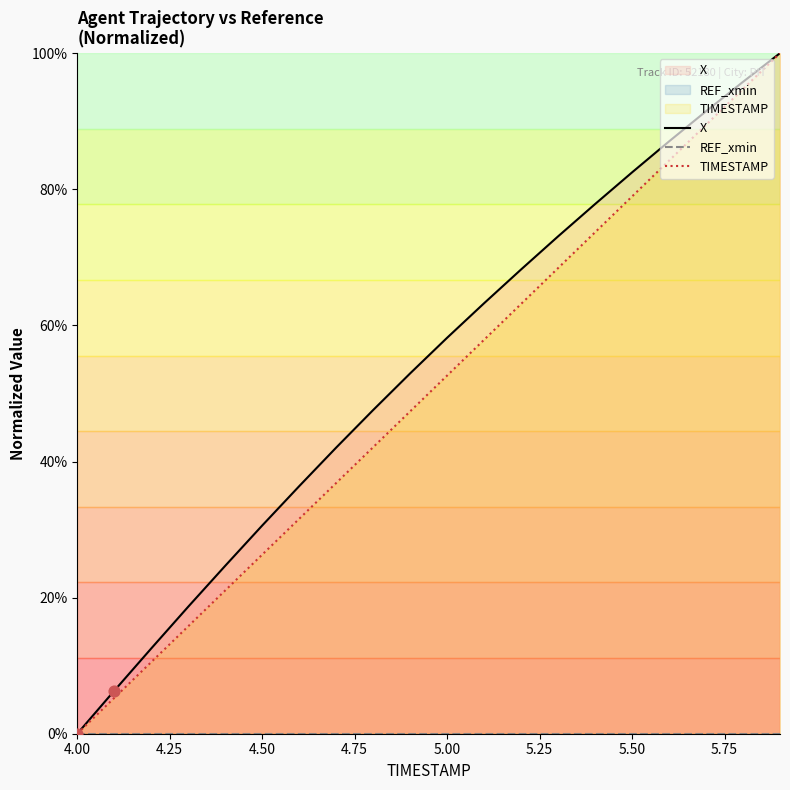

At how many categories does at least one series exceed 48?

11